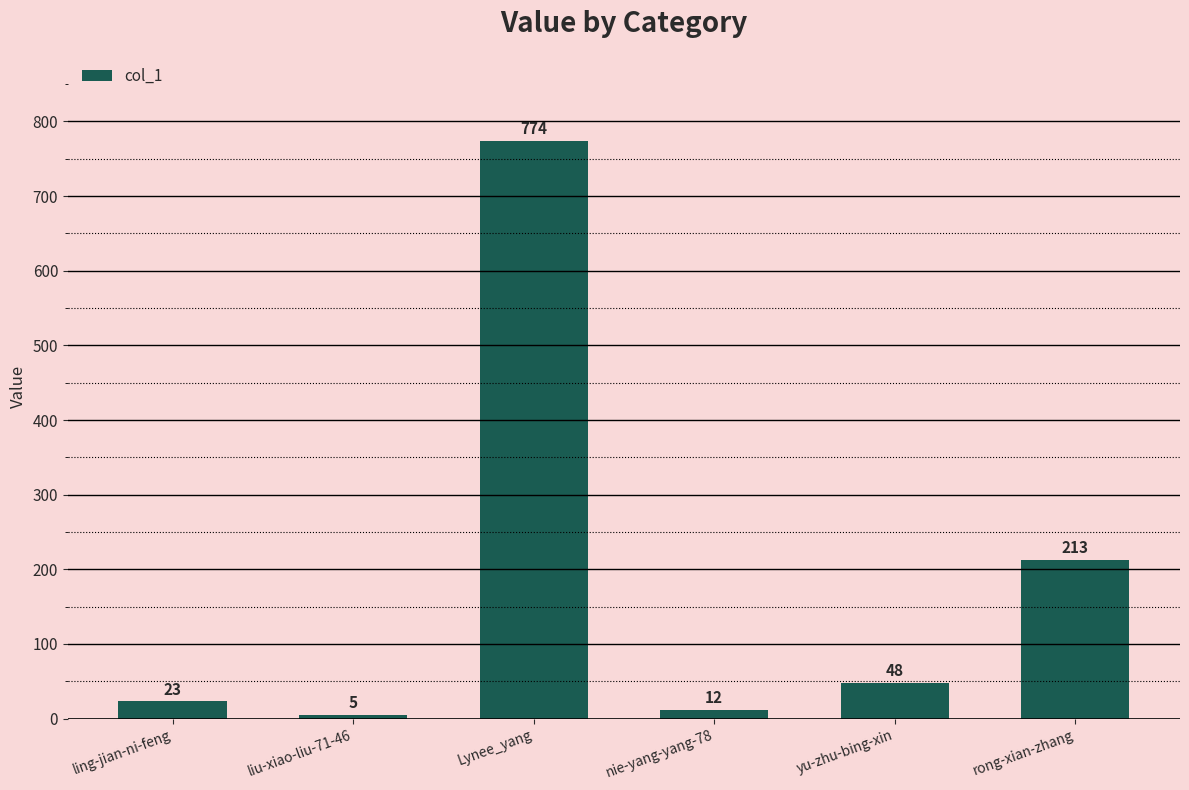

The value at Lynee_yang is 774. True or false?

True